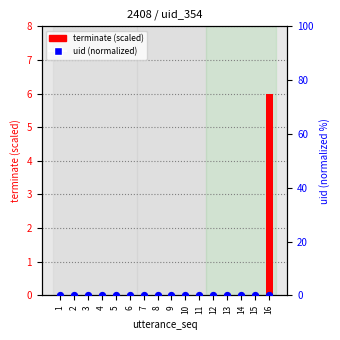

What are all the series names shown in the legend?

terminate (scaled), uid (normalized)